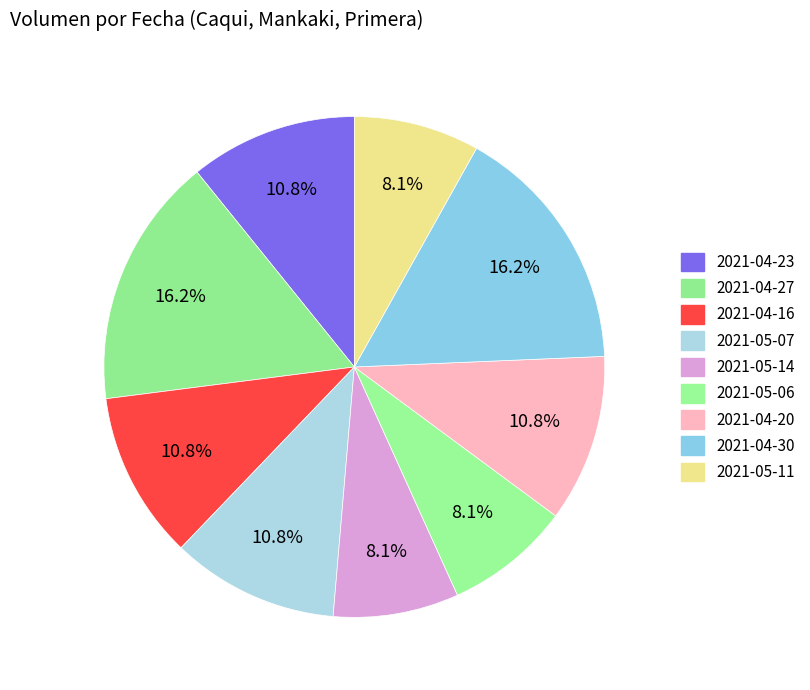

How many slices are in this pie chart?

9